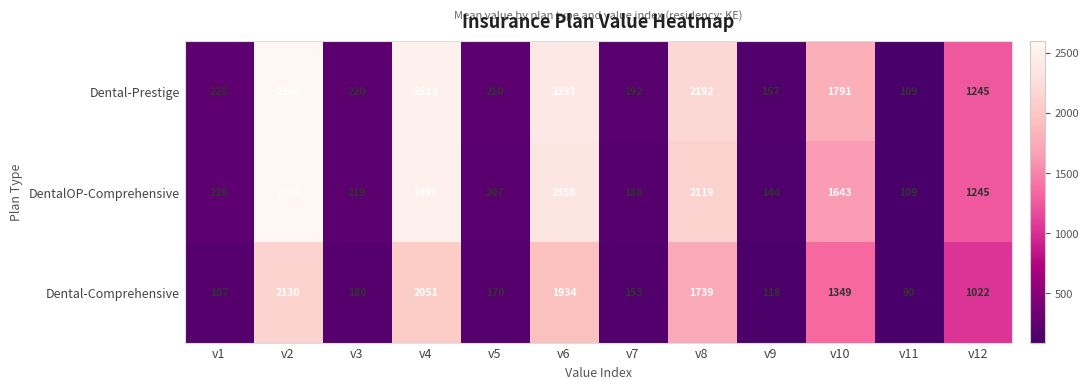

Which series has the largest total across all categories?

Dental-Prestige